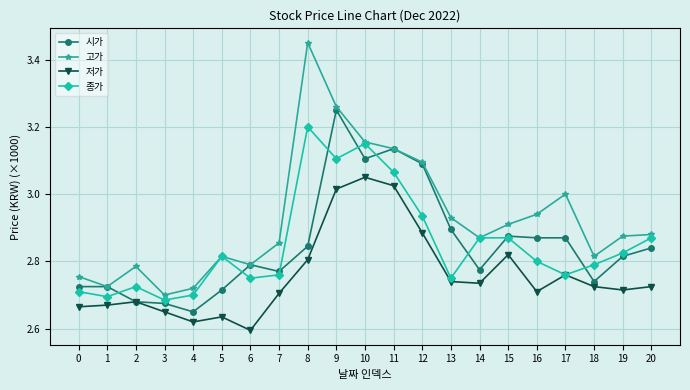

What is the difference between the maximum and minimum values in the 종가 series?

0.5